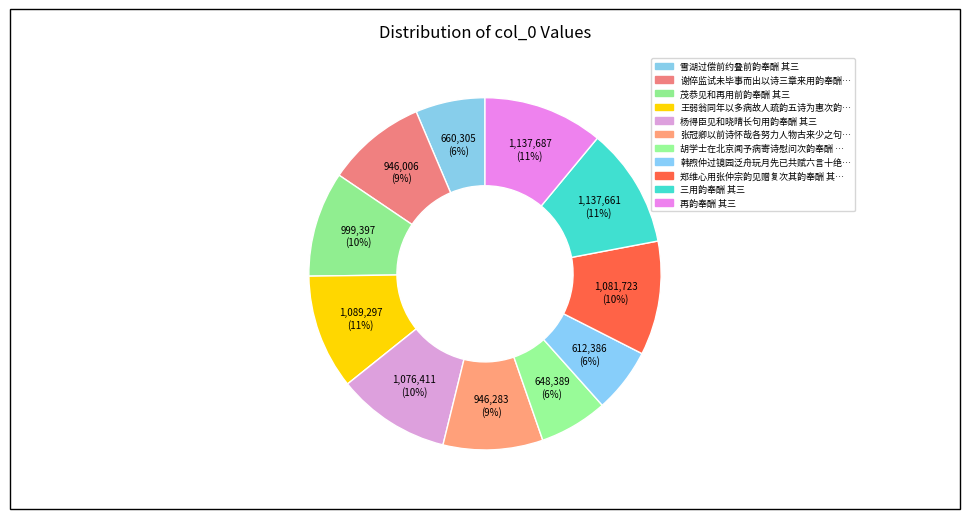

Count the number of slices in the pie.

11